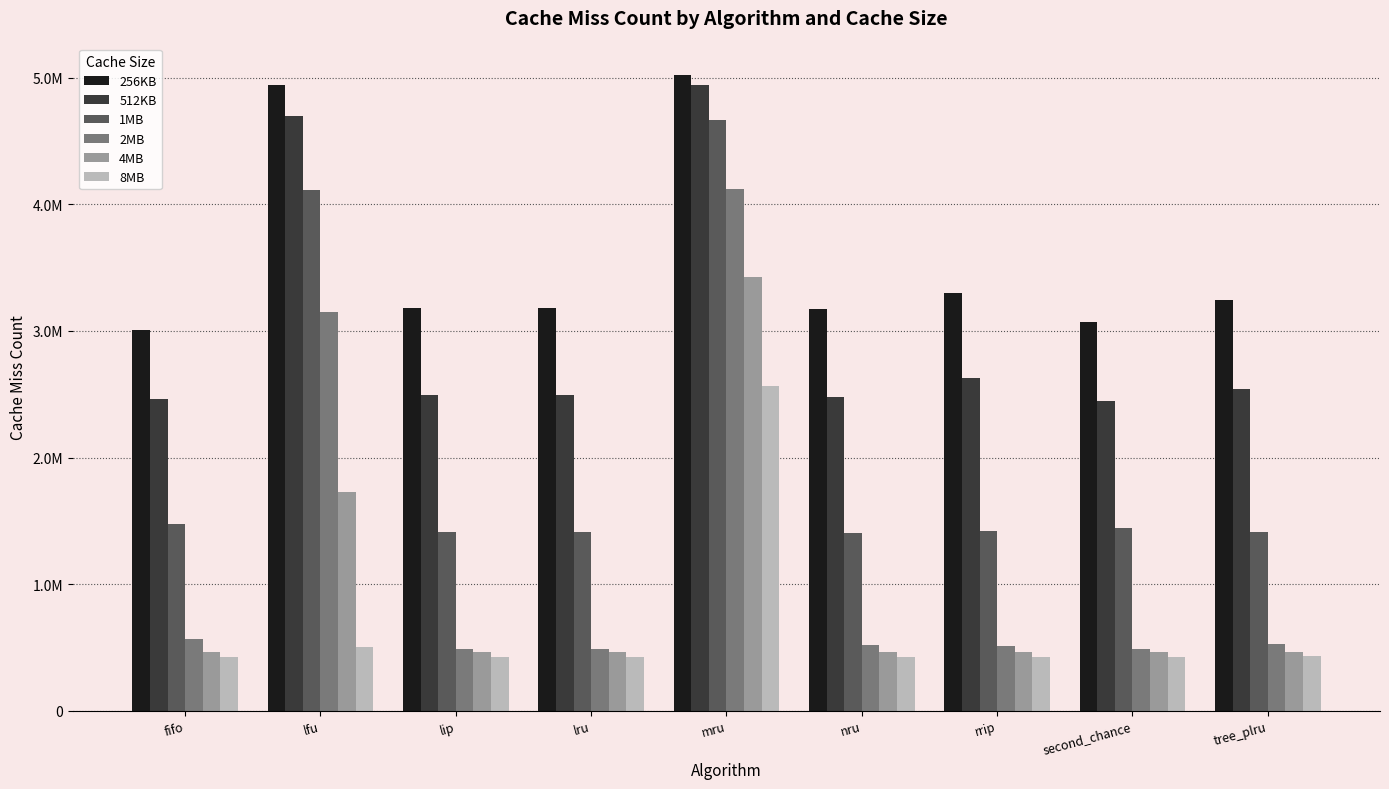

At which category is the sum across all series the highest?

mru